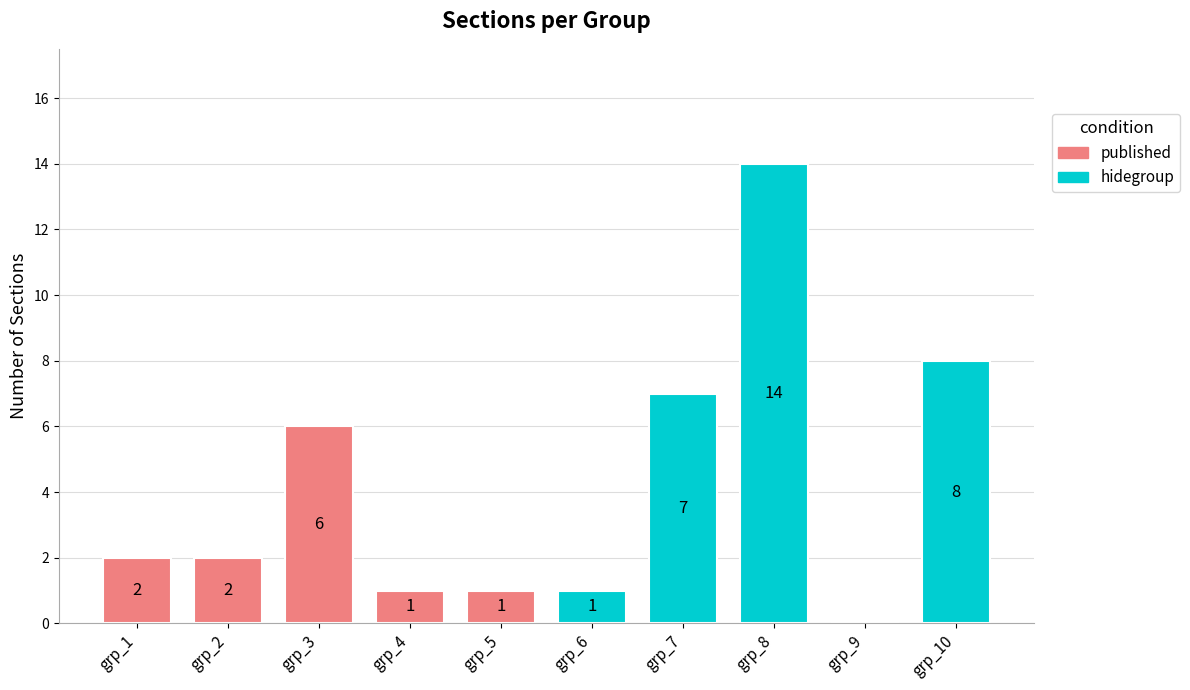

Reading left to right, list all the values displayed in this chart.

published: 2	2	6	1	1
hidegroup: 1	7	14	0	8